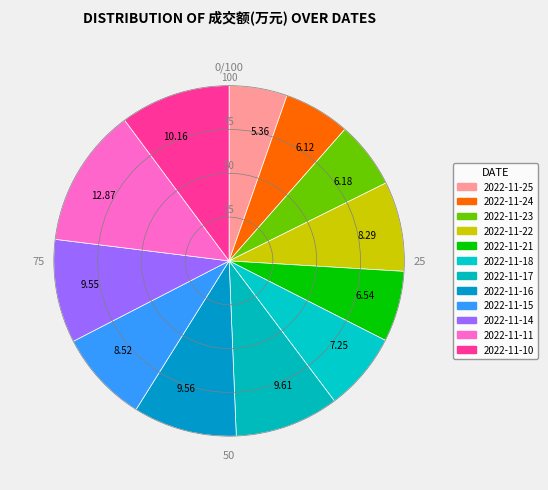

Which has a higher value, 9.56 or 12.87?

12.87